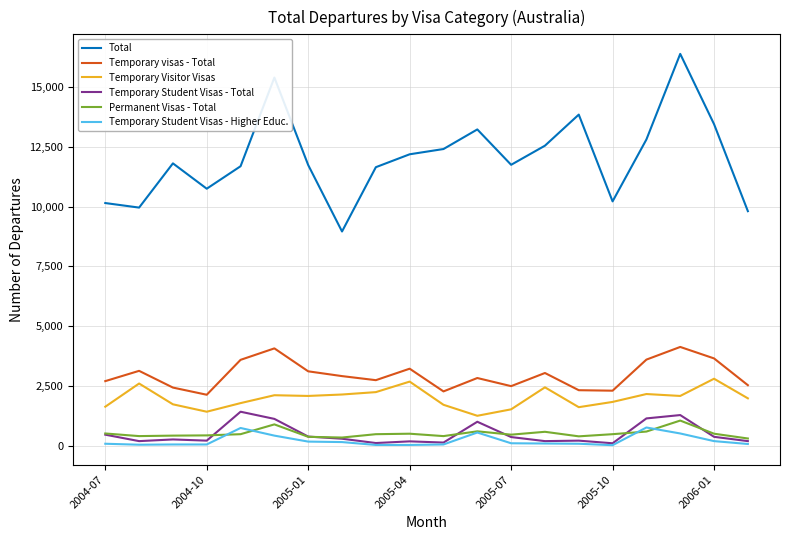

Count the number of categories in the chart.

20